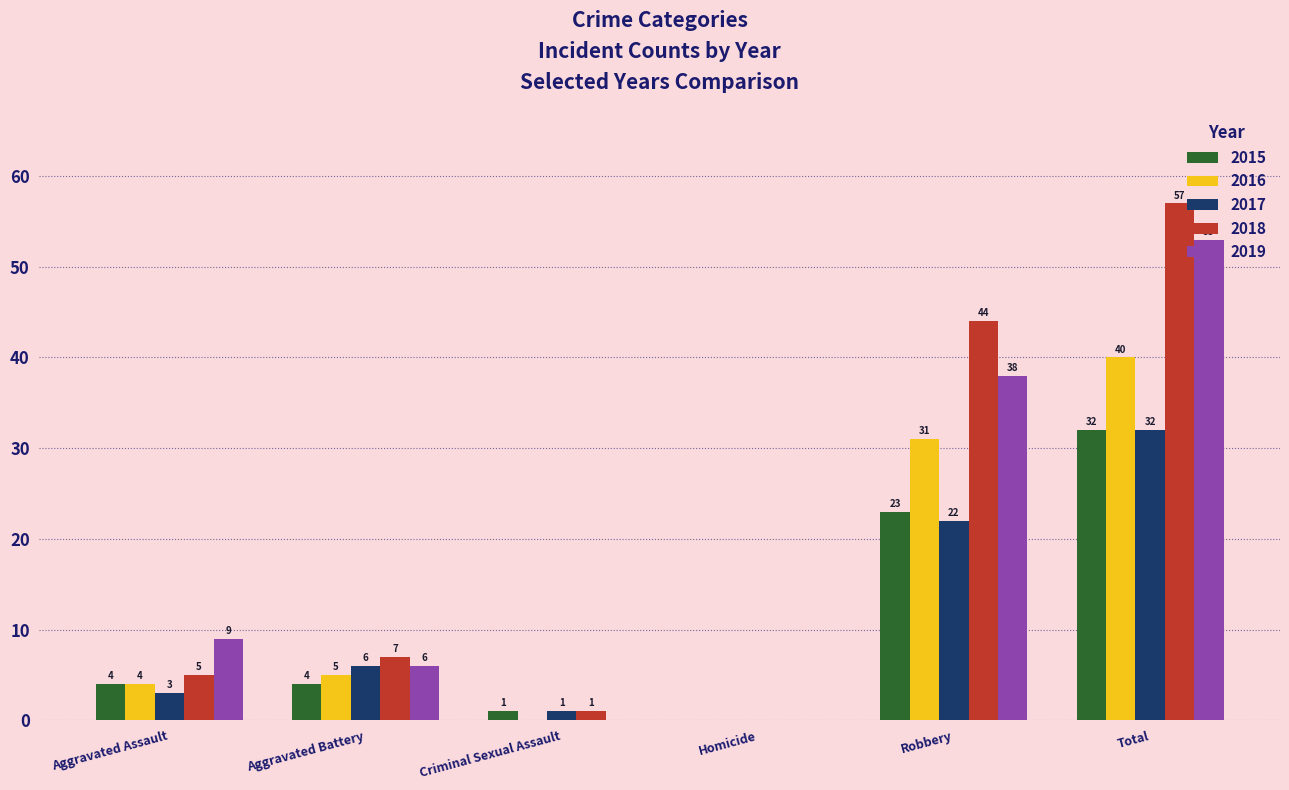

Reading left to right, what are all the values shown in this chart?

2015: Aggravated Assault=4	Aggravated Battery=4	Criminal Sexual Assault=1	Homicide=0	Robbery=23	Total=32
2016: Aggravated Assault=4	Aggravated Battery=5	Criminal Sexual Assault=0	Homicide=0	Robbery=31	Total=40
2017: Aggravated Assault=3	Aggravated Battery=6	Criminal Sexual Assault=1	Homicide=0	Robbery=22	Total=32
2018: Aggravated Assault=5	Aggravated Battery=7	Criminal Sexual Assault=1	Homicide=0	Robbery=44	Total=57
2019: Aggravated Assault=9	Aggravated Battery=6	Criminal Sexual Assault=0	Homicide=0	Robbery=38	Total=53